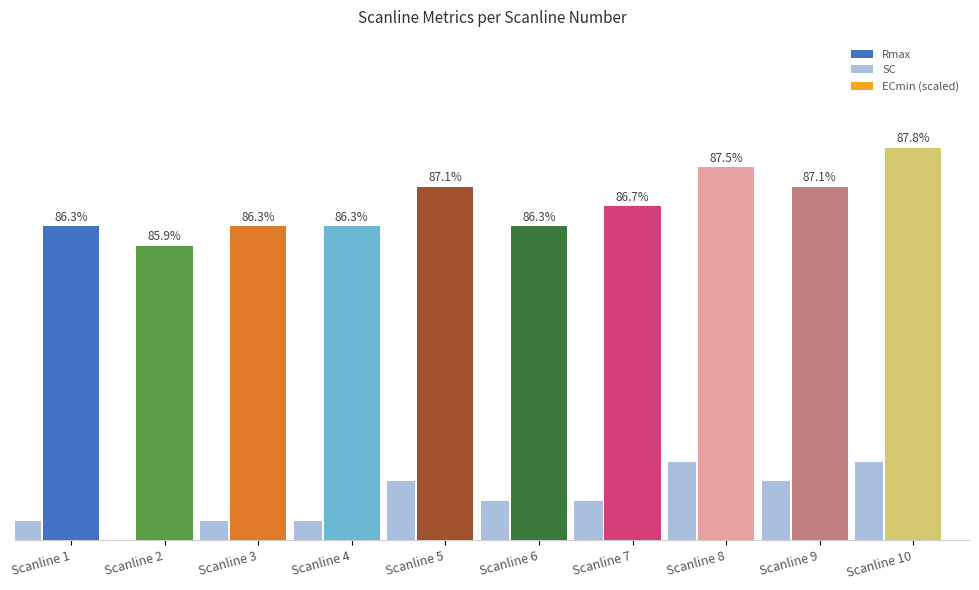

Is it true that ECmin (scaled) equals 29.1 at Scanline 9?

False